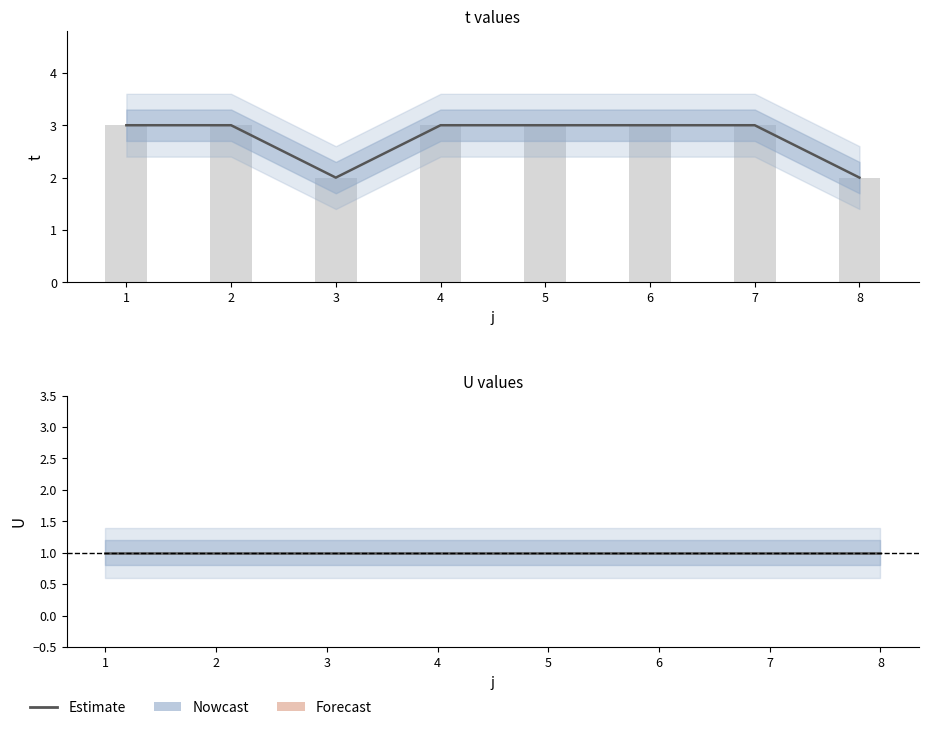

Read the value at 6.

3